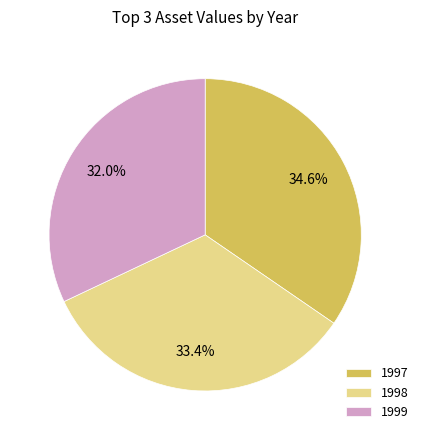

To the nearest percent, what portion does 1998 represent?

33%